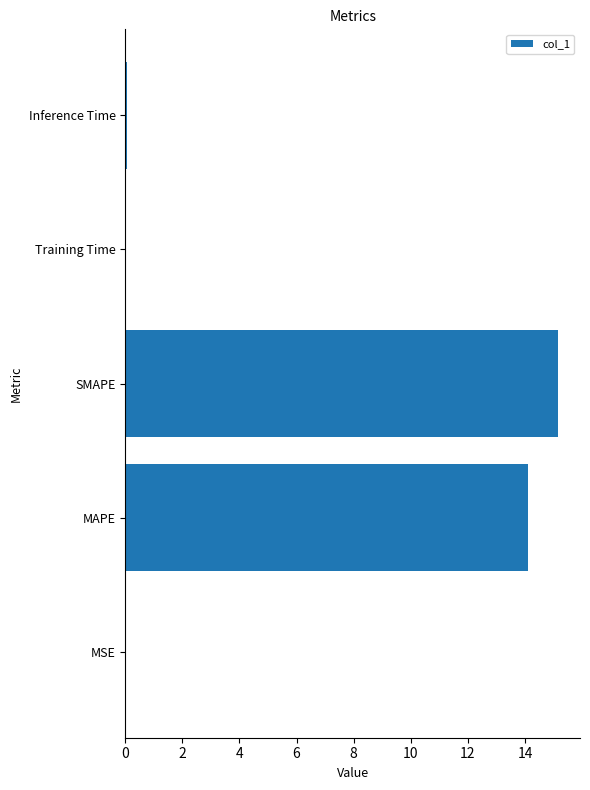

What is the greatest value displayed?

15.2